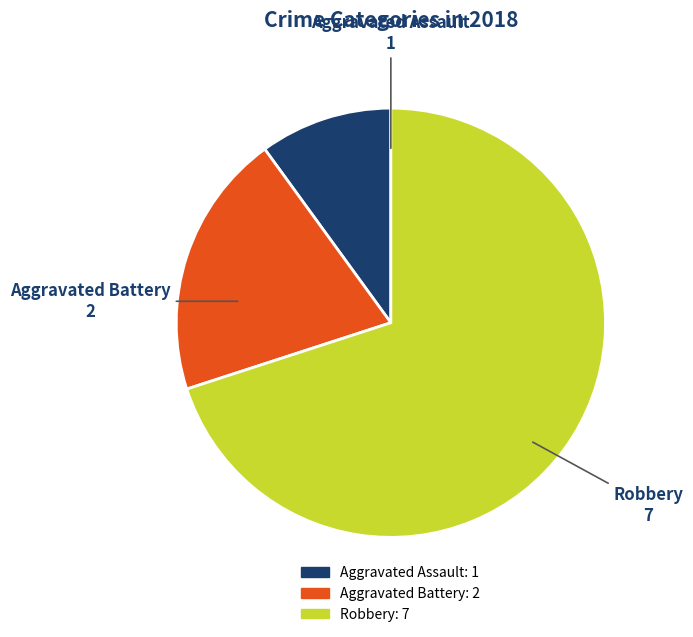

How many segments does this pie chart have?

3